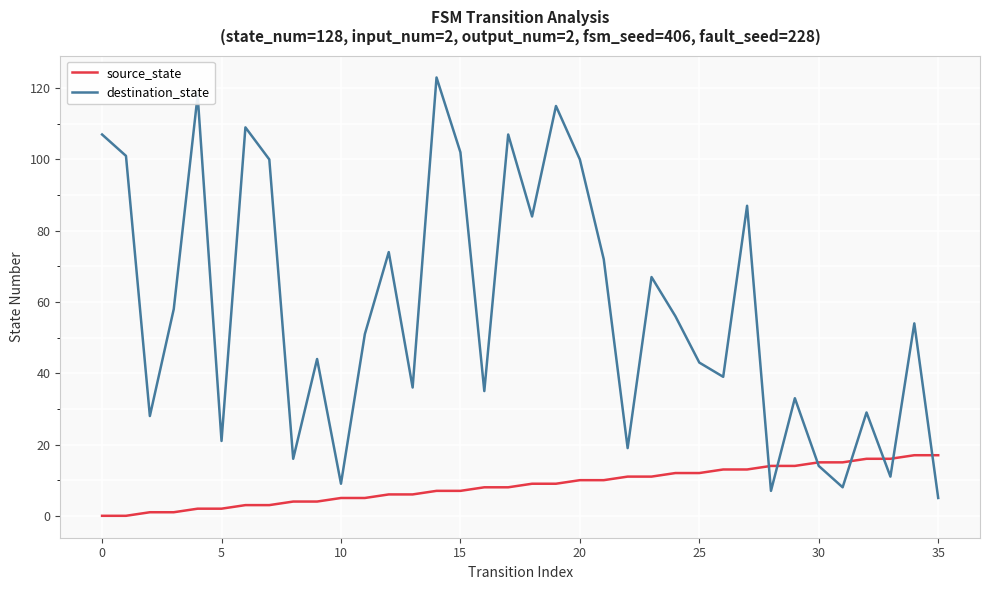

Which series has the widest spread of values?

destination_state